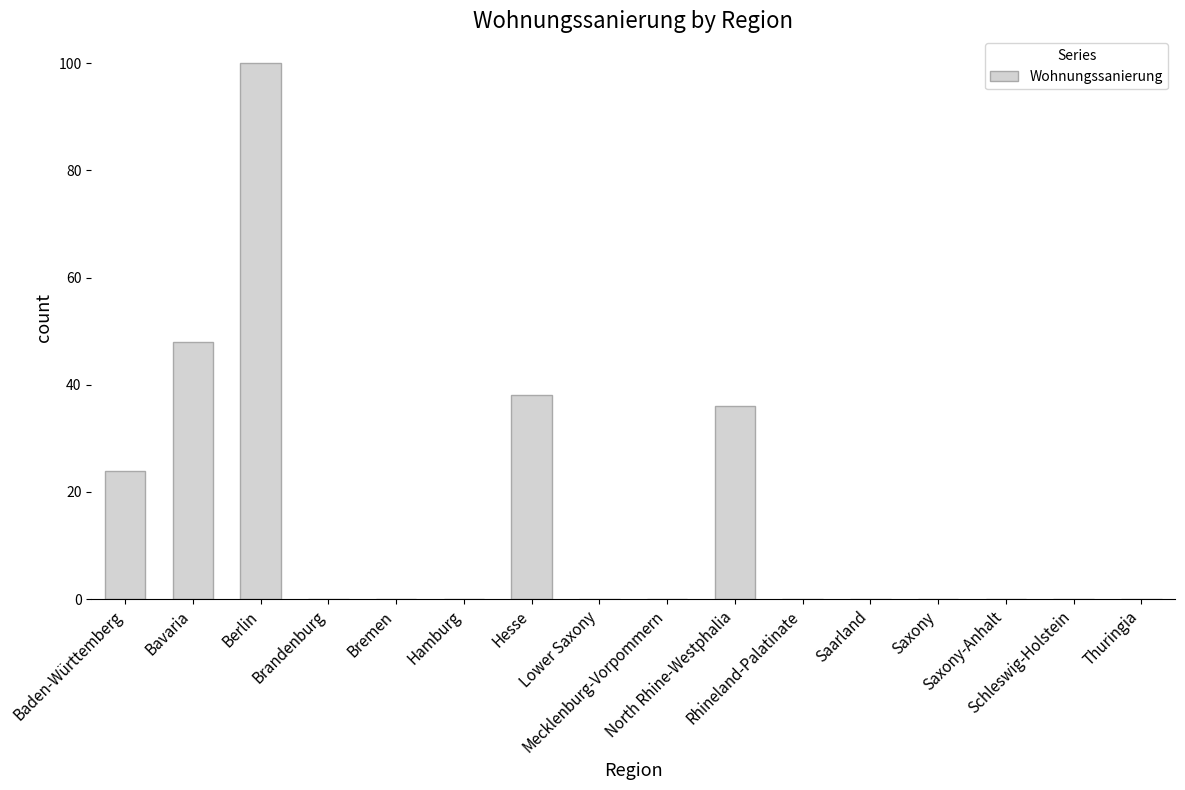

What is the greatest value displayed?

100